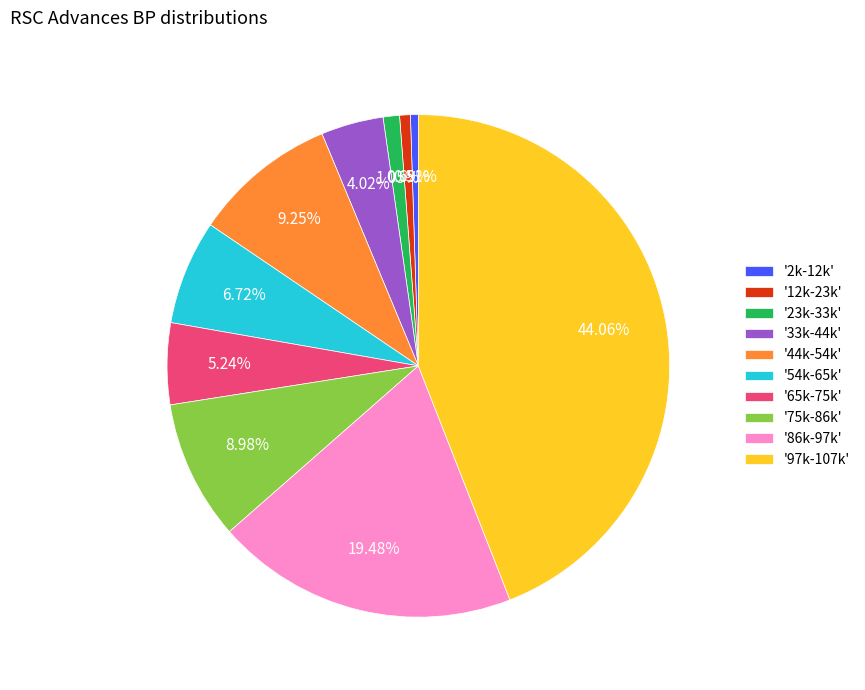

Does '75k-86k' represent more than half of the total?

No